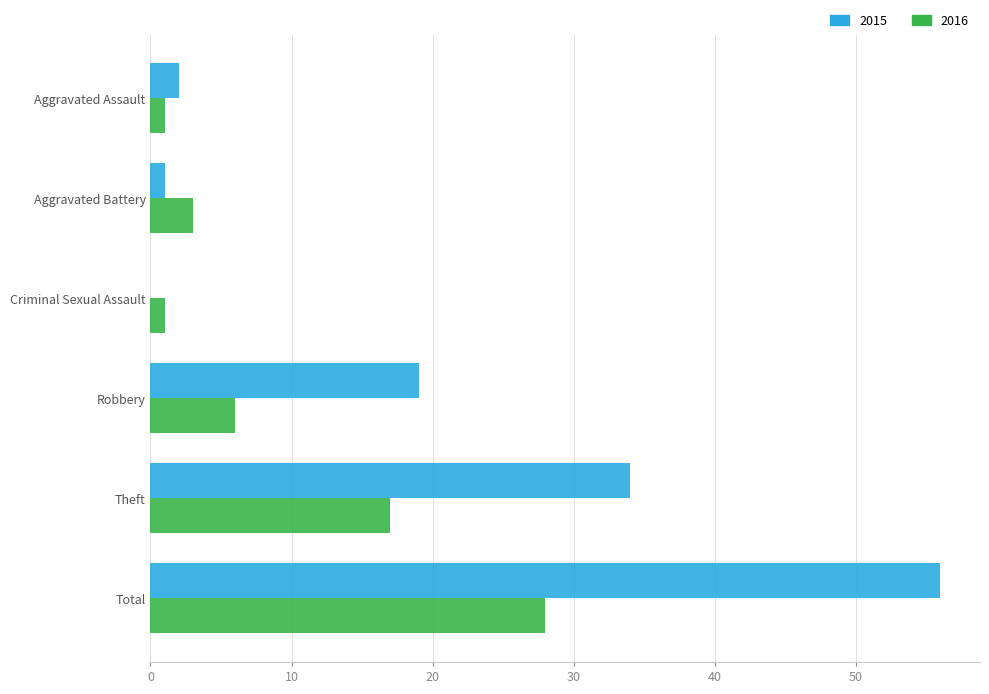

What is the sum of all 2016 values?

56